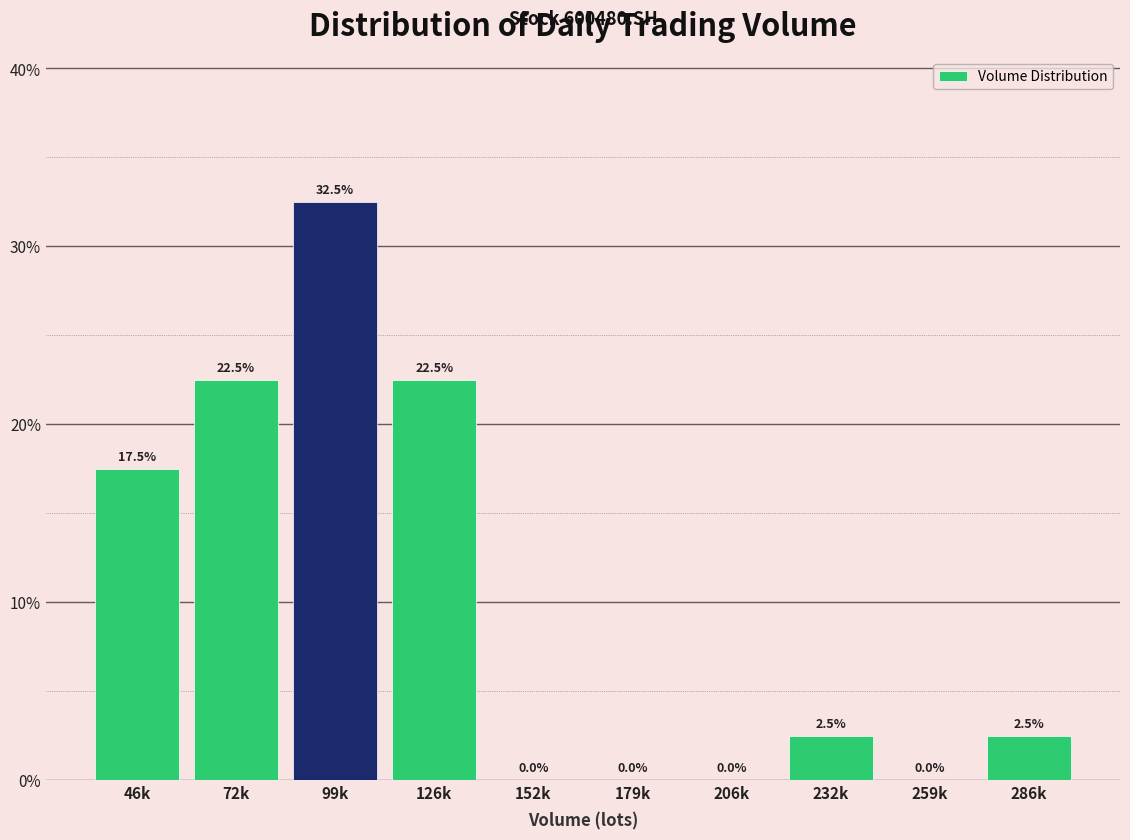

Reading right to left, transcribe all the data shown in this chart.

286k=2.5	259k=0.0	232k=2.5	206k=0.0	179k=0.0	152k=0.0	126k=22.5	99k=32.5	72k=22.5	46k=17.5